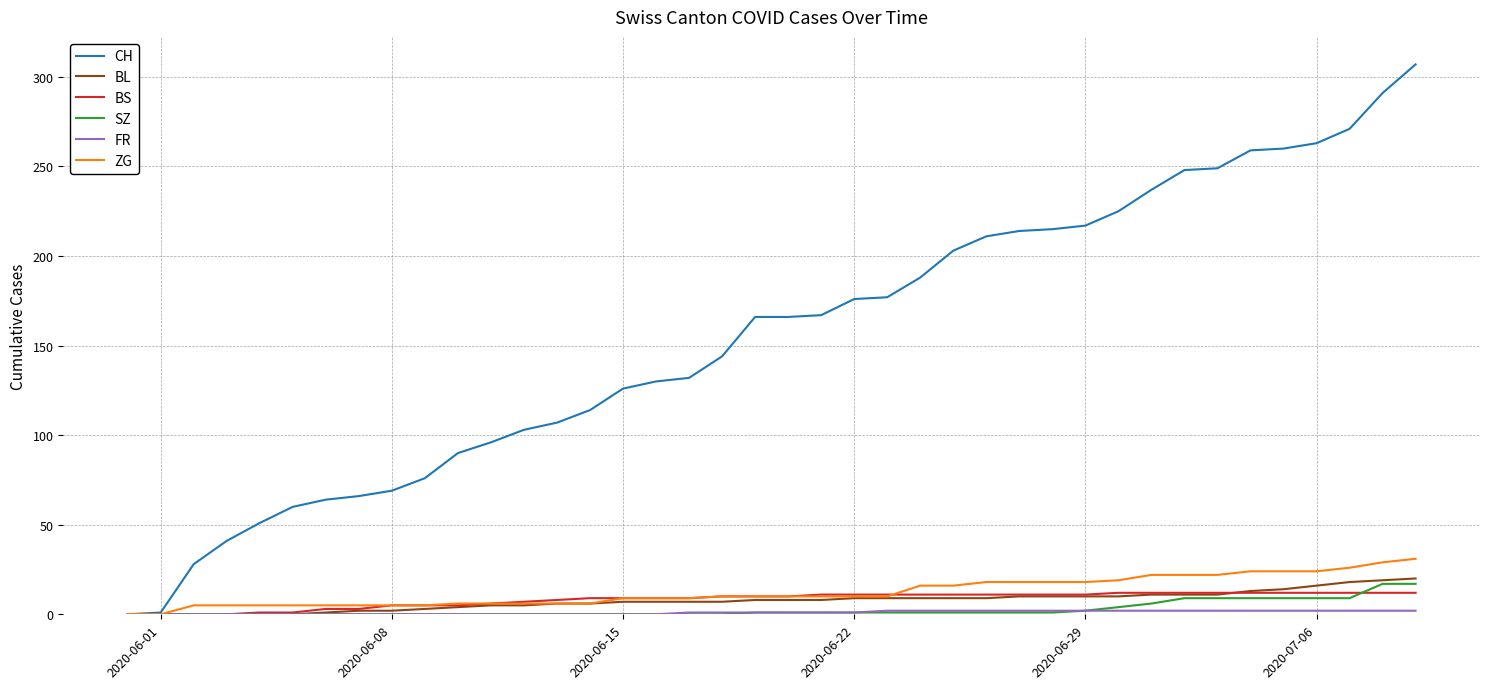

What is the average value of the SZ series?

3